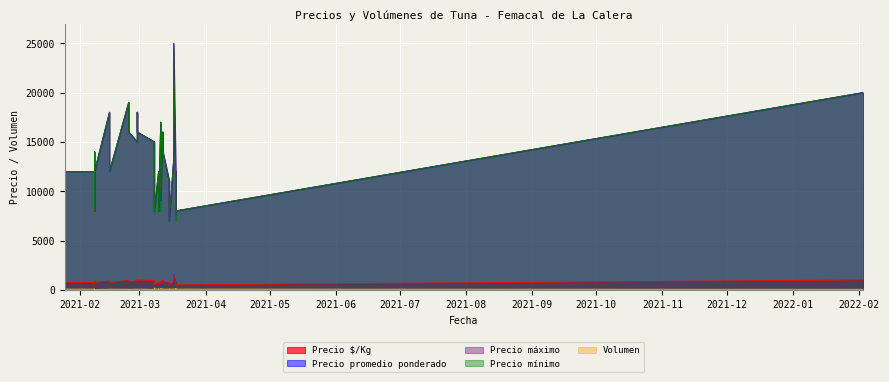

At how many categories does at least one series exceed 833?

40